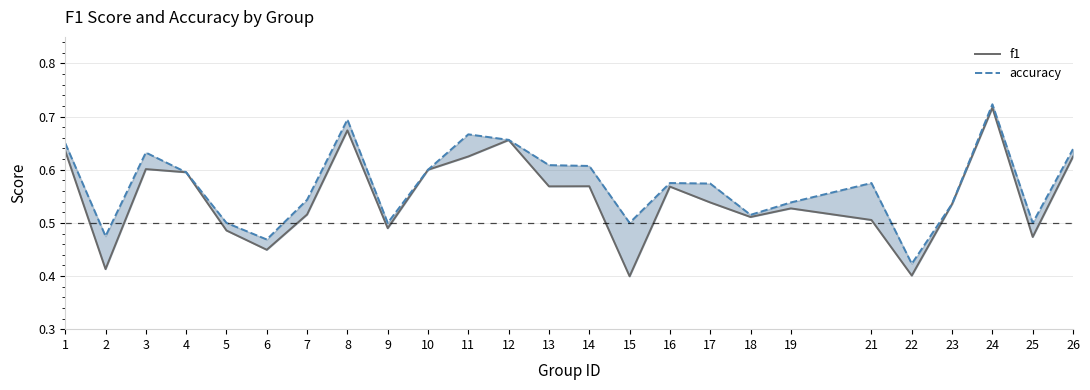

At which label does f1 reach its peak?

24